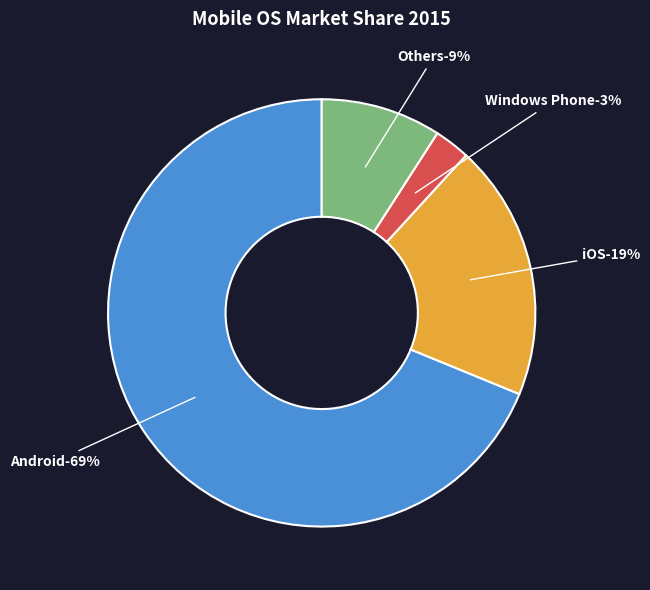

How many segments does this pie chart have?

4